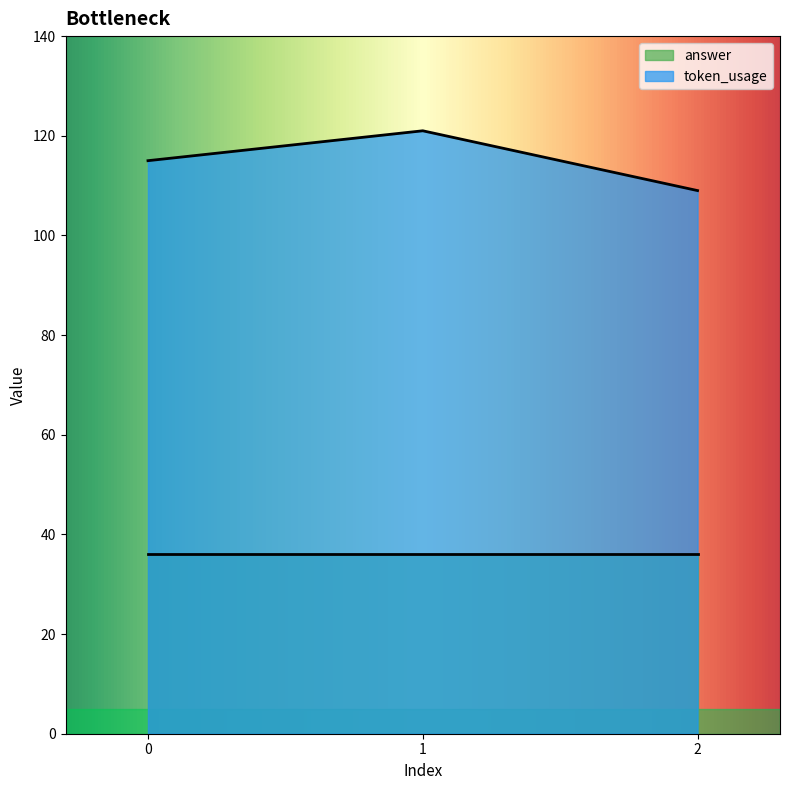

Approximately how many times larger is the value at 1 compared to 2?

1.1